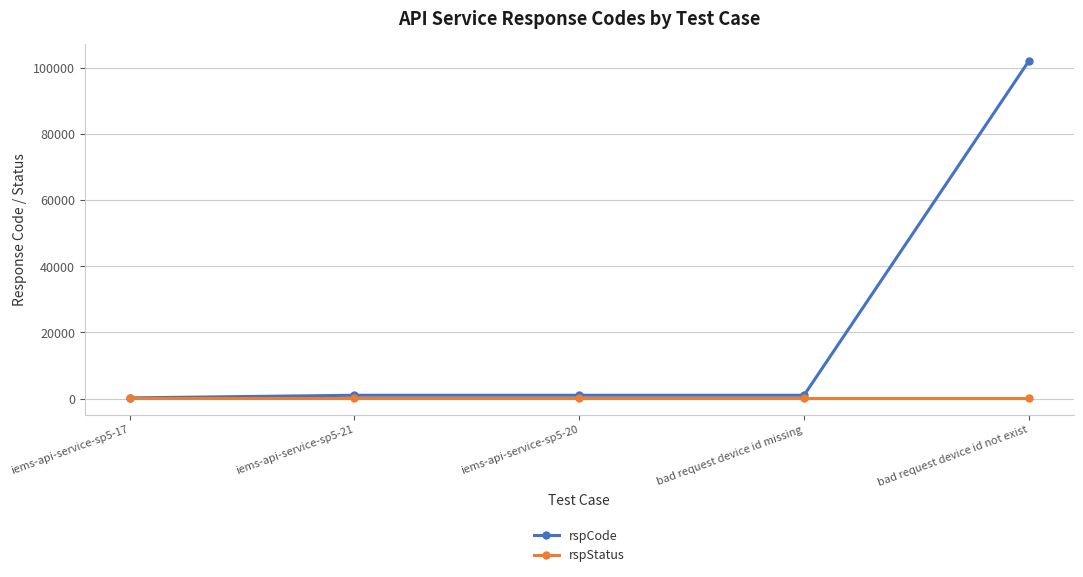

True or false: rspStatus has more than 2 points higher than both neighbors.

False